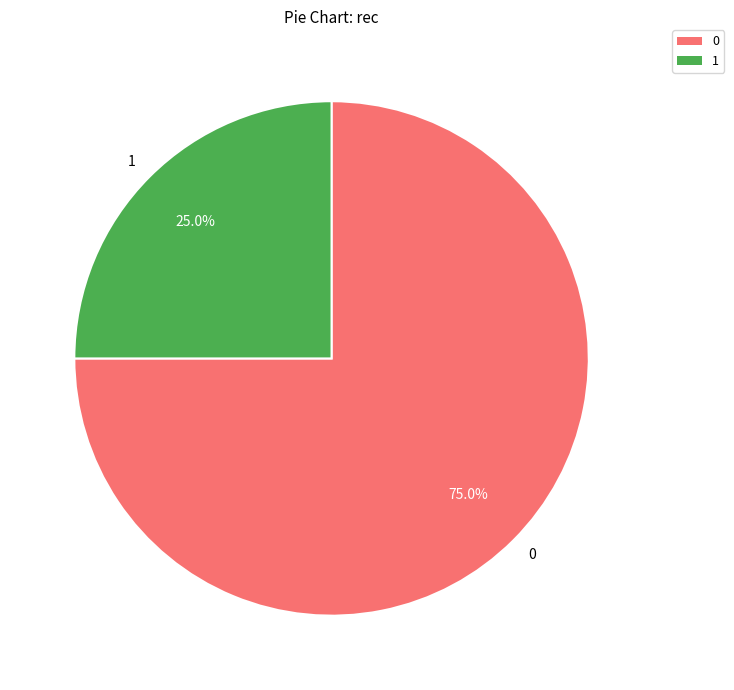

Is there a majority slice in this chart?

Yes